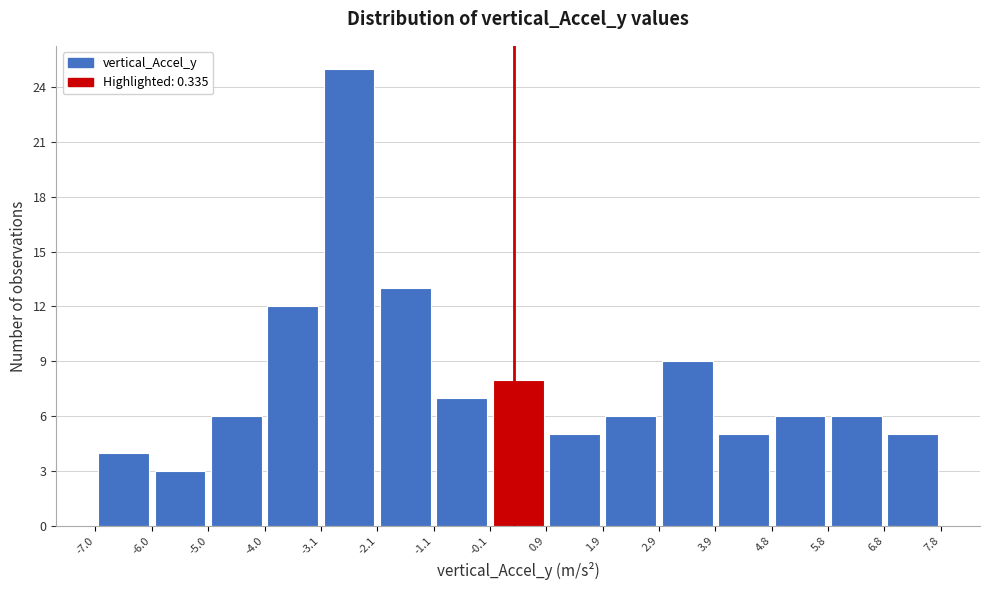

Reading left to right, list every bar in this chart as the range it spans on the x-axis followed by its height. The values are not printed on the chart, so give them approximately, as read against the axis.

-7.0 to -6.0: 4
-6.0 to -5.0: 3
-5.0 to -4.0: 6
-4.0 to -3.1: 12
-3.1 to -2.1: 25
-2.1 to -1.1: 13
-1.1 to -0.1: 7
-0.1 to 0.9: 8
0.9 to 1.9: 5
1.9 to 2.9: 6
2.9 to 3.9: 9
3.9 to 4.8: 5
4.8 to 5.8: 6
5.8 to 6.8: 6
6.8 to 7.8: 5